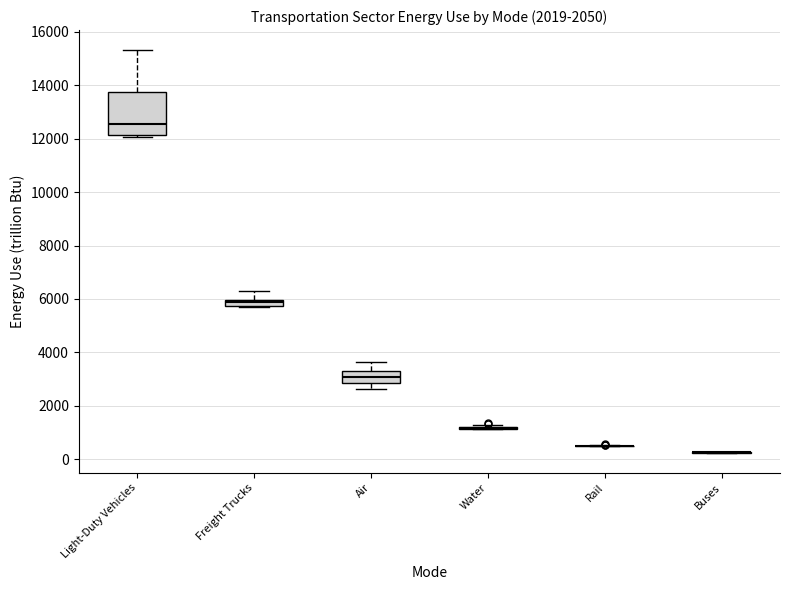

Which box is the tallest, from its lower edge to its upper edge?

Light-Duty Vehicles